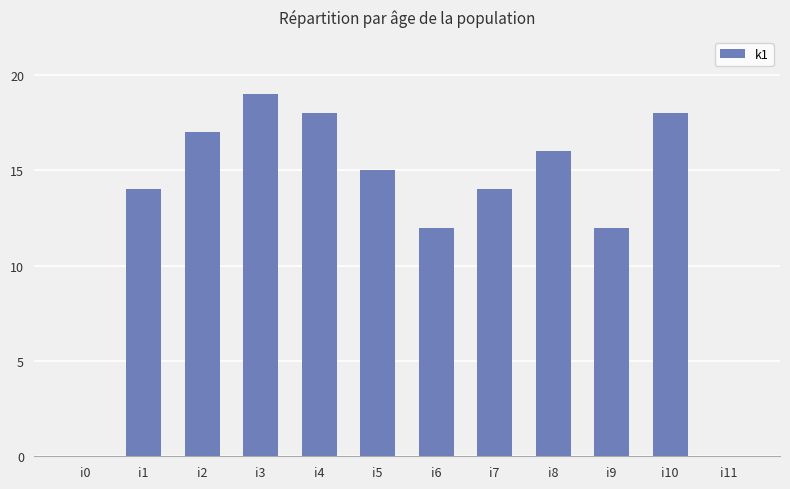

How many distinct data groups are displayed?

1